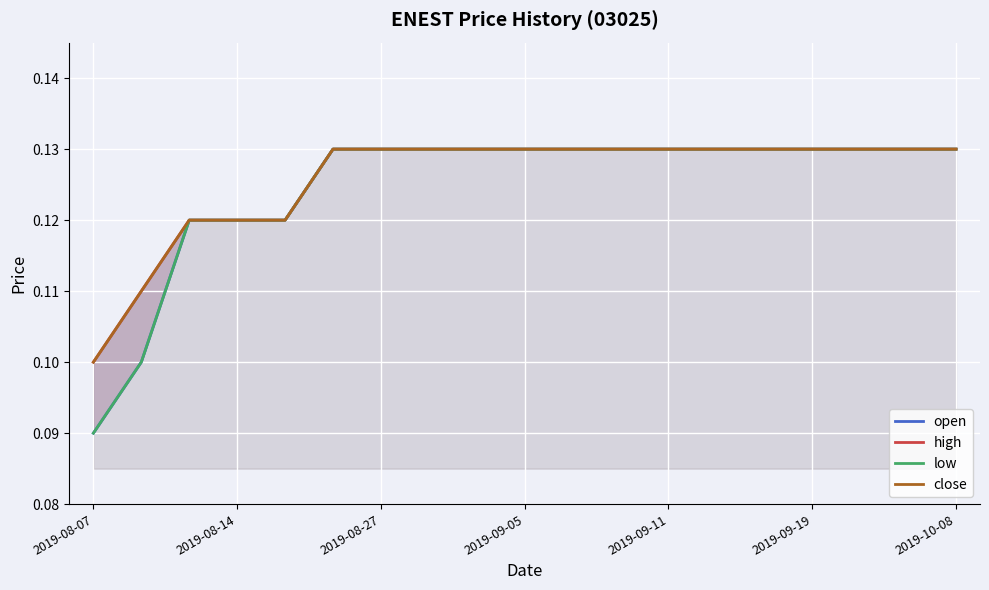

The close series shows 0.2 at 11. True or false?

False